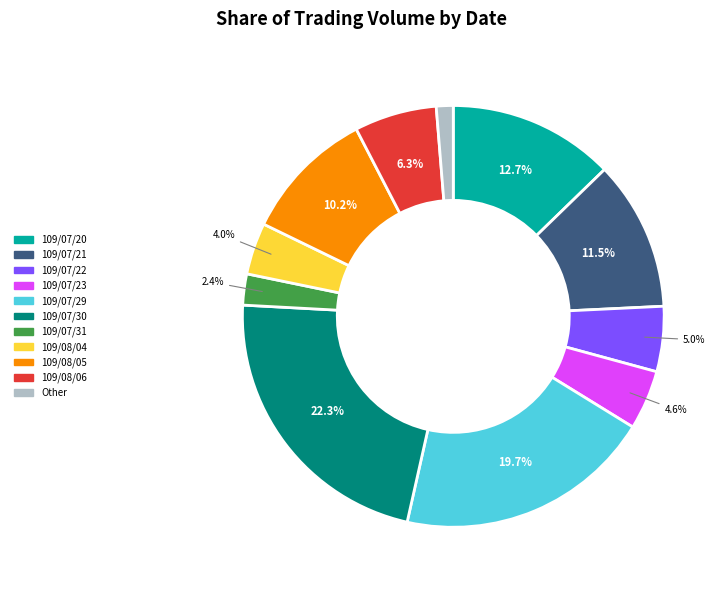

Is there a majority slice in this chart?

No